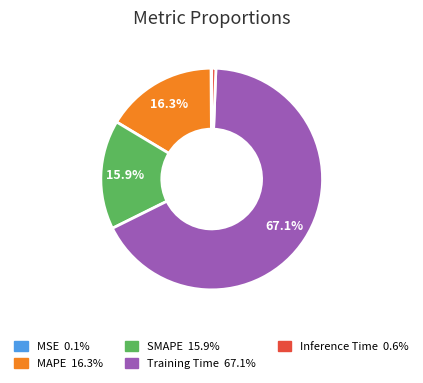

Which category accounts for the majority?

Training Time